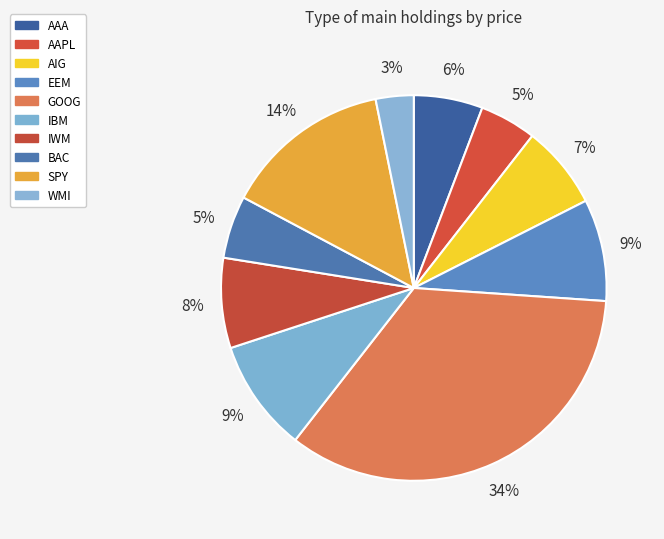

Is AAPL the majority of the pie?

No